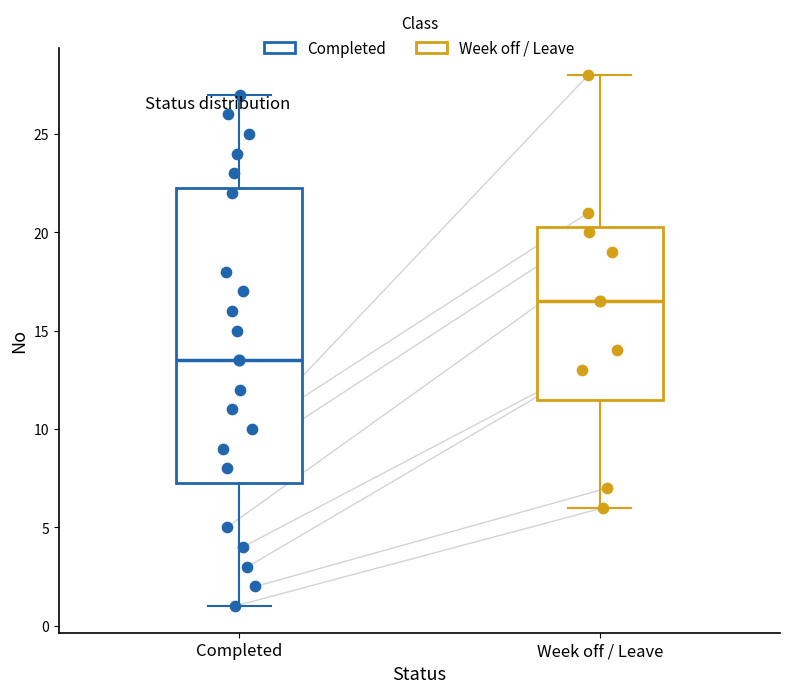

Reading left to right, transcribe this box plot: for each box, give where its median line is, the range the box spans, and where its two whiskers end, as read against the y-axis. The values are not printed on the chart, so give them approximately, as read against the axis.

Completed: median 13.5, box 7.5 to 22.5, whiskers 1.0 to 27.0
Week off / Leave: median 16.5, box 11.5 to 20.5, whiskers 6.0 to 28.0